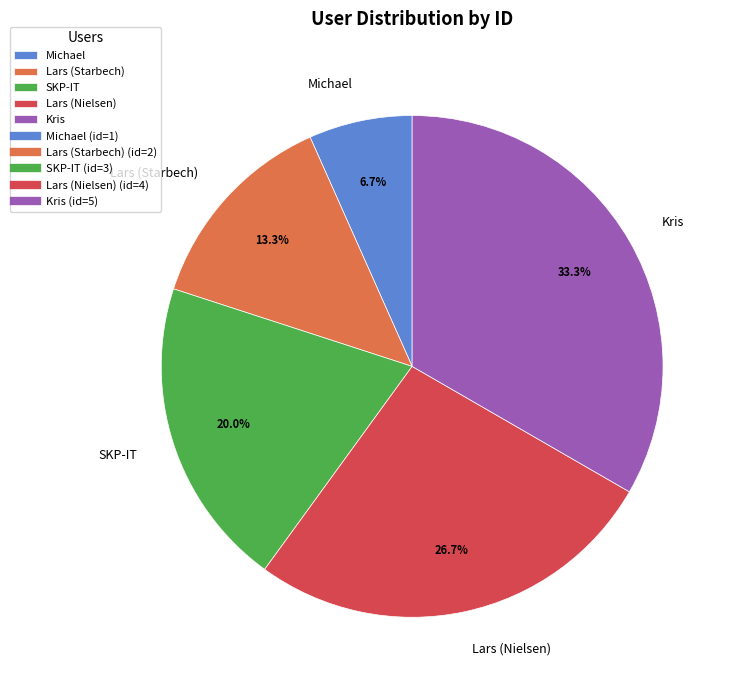

Is there any slice that represents more than half of the pie?

No